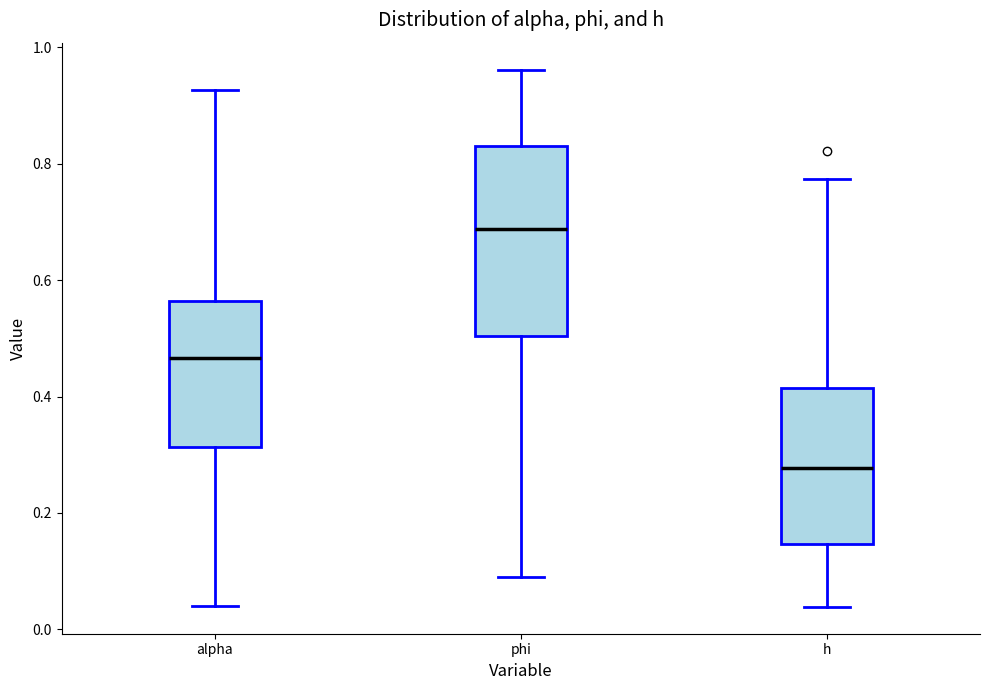

Reading left to right, read every box against the y-axis: the position of its median line, the range the box covers, and the ends of its whiskers. The values are not printed on the chart, so give them approximately, as read against the axis.

alpha: median 0.46, box 0.32 to 0.56, whiskers 0.04 to 0.92
phi: median 0.68, box 0.50 to 0.84, whiskers 0.08 to 0.96
h: median 0.28, box 0.14 to 0.42, whiskers 0.04 to 0.78